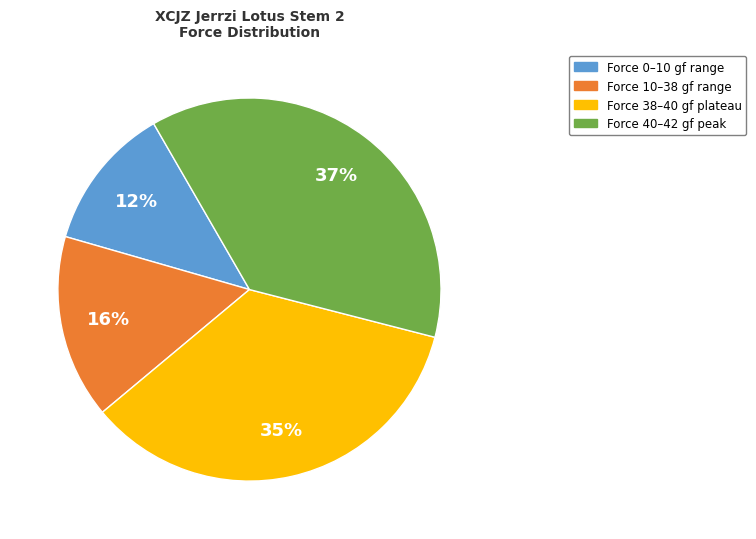

How many segments does this pie chart have?

4